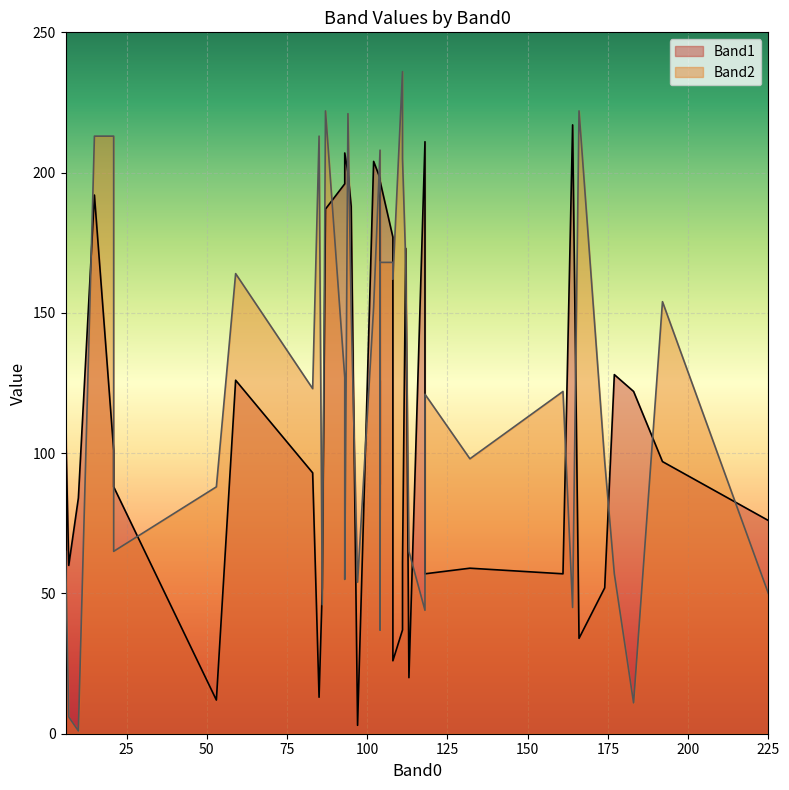

The value of Band2 at 15 is 121. True or false?

False